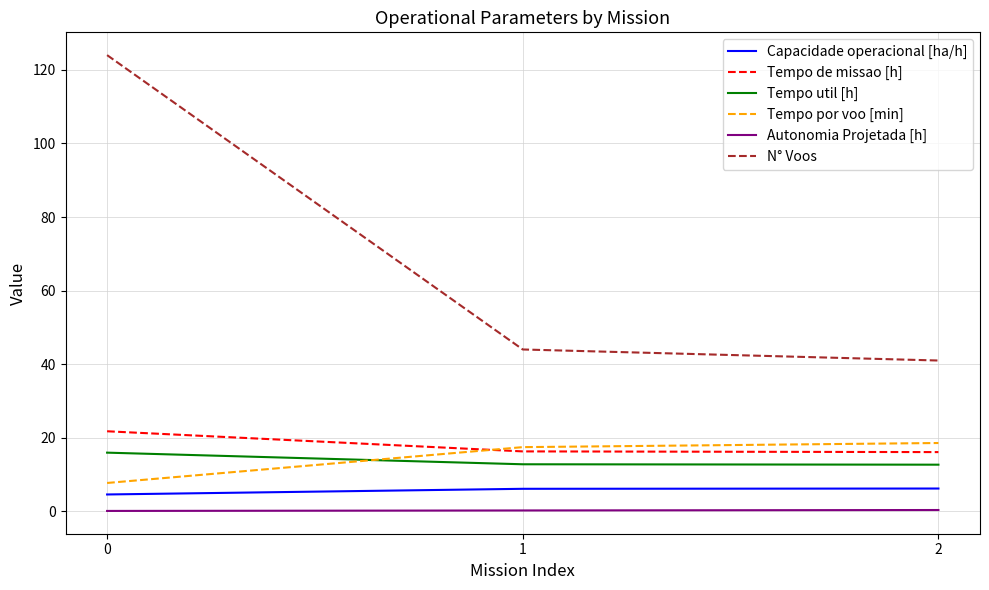

What is the difference between the N° Voos values at 2 and 0?

83.0